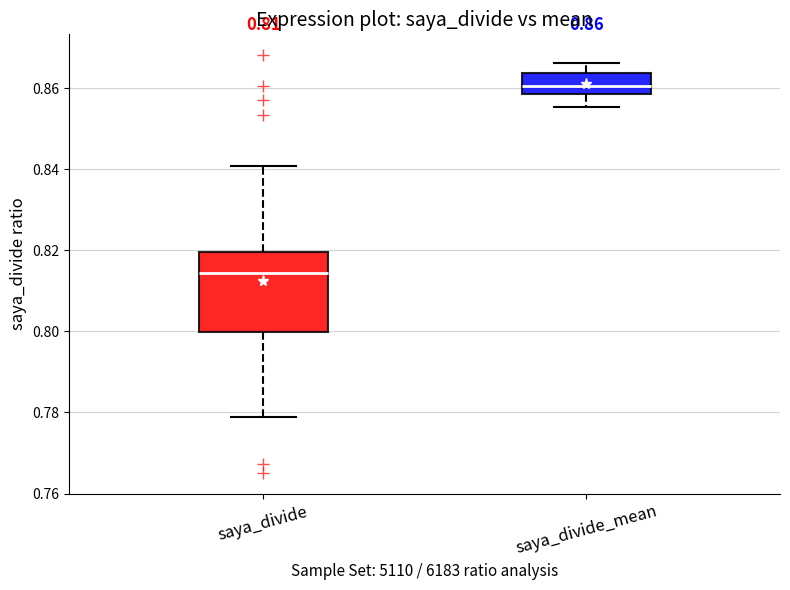

Which box is the tallest, from its lower edge to its upper edge?

saya_divide